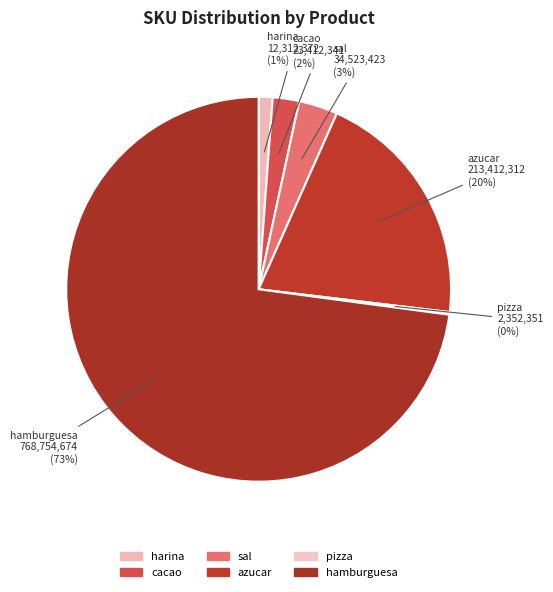

Approximately how many times larger is the value at cacao compared to sal?

0.7